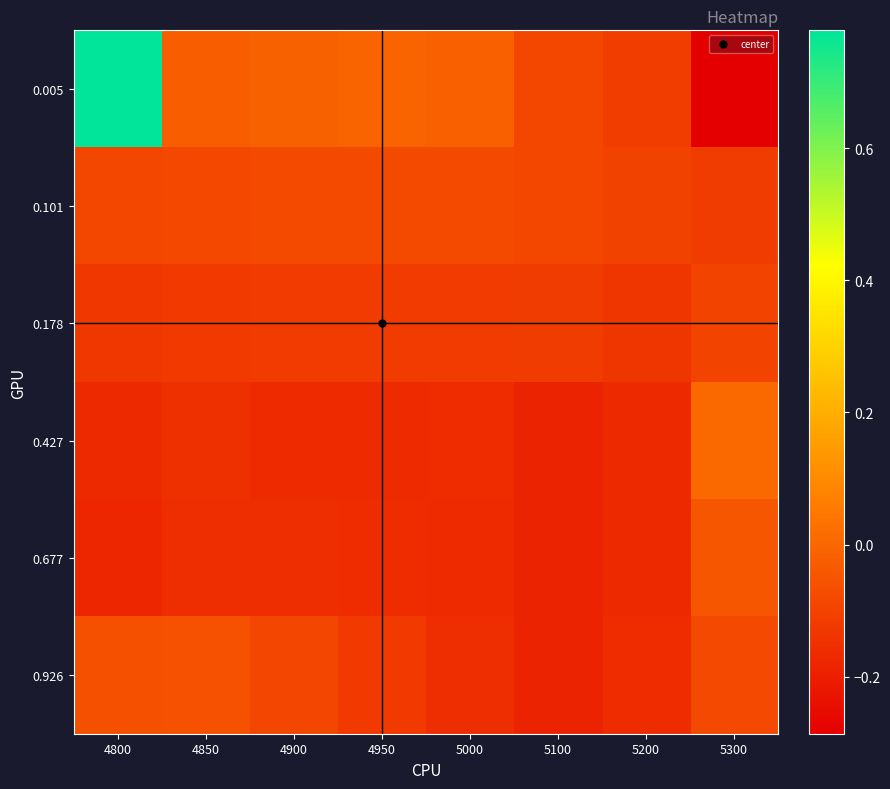

Reading right to left, list all the values displayed in this chart.

0.005: 5300=-0.3	5200=-0.1	5100=-0.1	5000=-0.0	4950=-0.0	4900=-0.0	4850=-0.0	4800=0.8
0.101: 5300=-0.1	5200=-0.1	5100=-0.1	5000=-0.1	4950=-0.1	4900=-0.1	4850=-0.1	4800=-0.1
0.178: 5300=-0.1	5200=-0.1	5100=-0.1	5000=-0.1	4950=-0.1	4900=-0.1	4850=-0.1	4800=-0.1
0.427: 5300=0.0	5200=-0.2	5100=-0.2	5000=-0.2	4950=-0.2	4900=-0.2	4850=-0.2	4800=-0.2
0.677: 5300=-0.0	5200=-0.2	5100=-0.2	5000=-0.2	4950=-0.2	4900=-0.2	4850=-0.2	4800=-0.2
0.926: 5300=-0.1	5200=-0.2	5100=-0.2	5000=-0.2	4950=-0.1	4900=-0.1	4850=-0.1	4800=-0.1